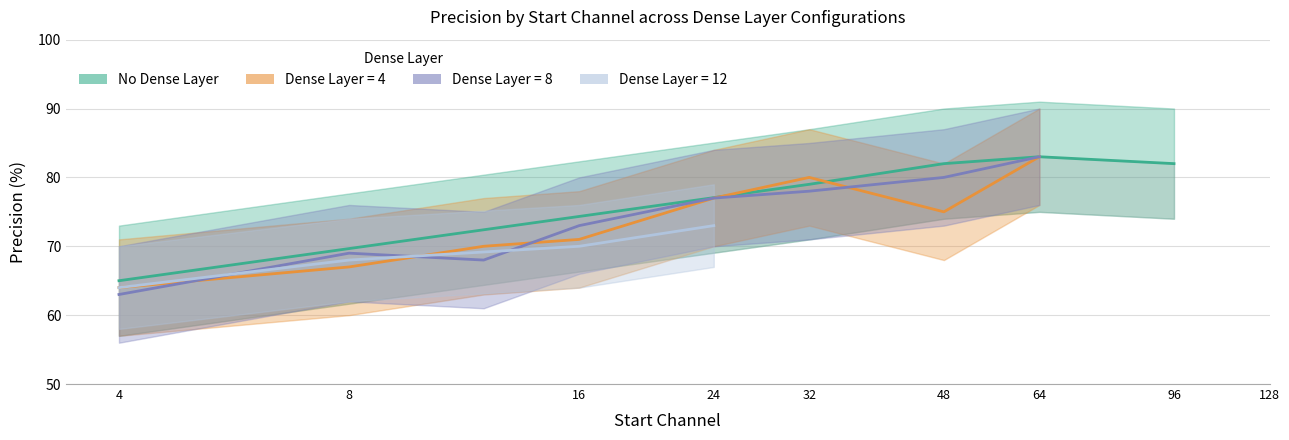

At which category does the chart reach its minimum across all series?

4